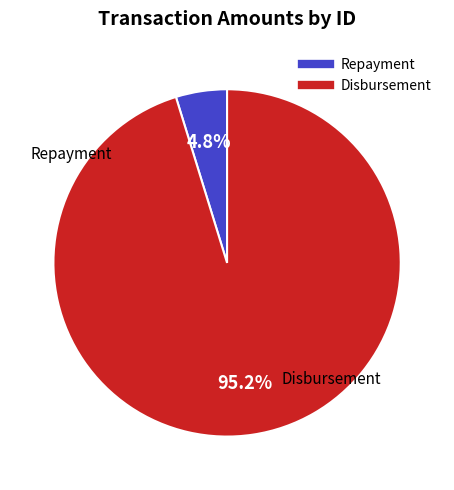

Is there any slice that represents more than half of the pie?

Yes